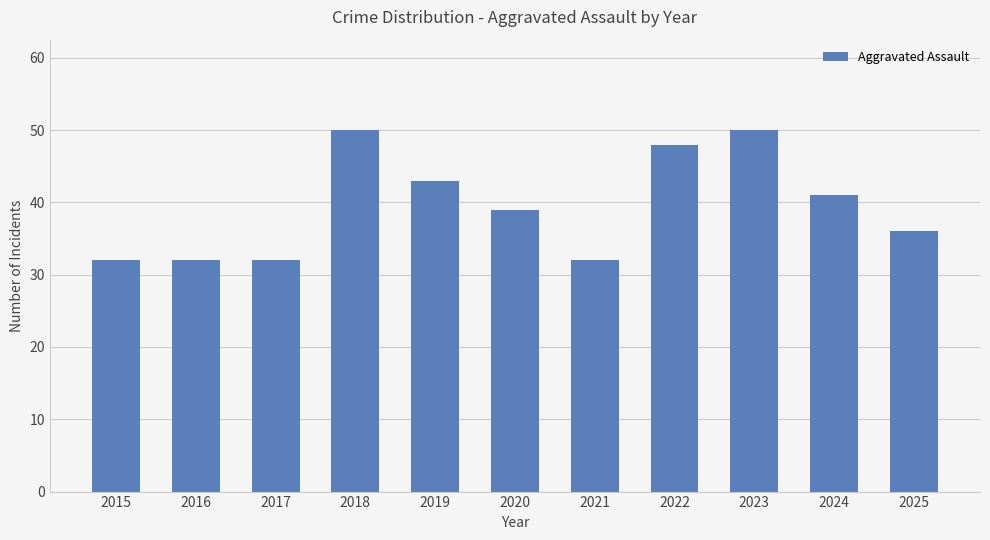

What is the value of the 10th bar from the left?

41